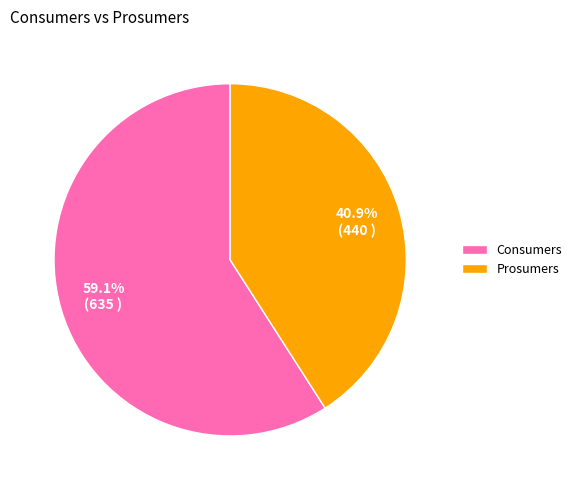

Which category accounts for the majority?

Consumers